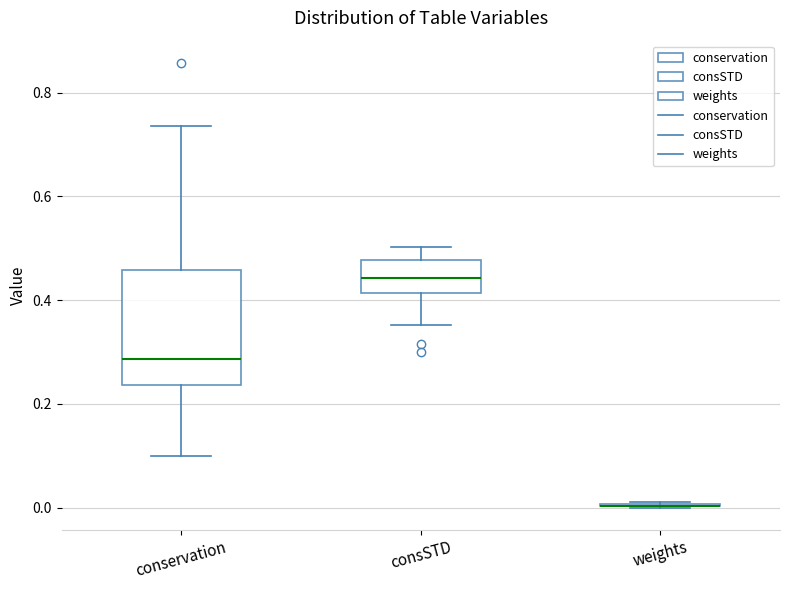

Reading left to right, transcribe this box plot: for each box, give where its median line is, the range the box spans, and where its two whiskers end, as read against the y-axis. The values are not printed on the chart, so give them approximately, as read against the axis.

conservation: median 0.28, box 0.24 to 0.46, whiskers 0.10 to 0.74
consSTD: median 0.44, box 0.42 to 0.48, whiskers 0.36 to 0.50
weights: box collapsed to a line at 0.00, whiskers 0.00 to 0.02